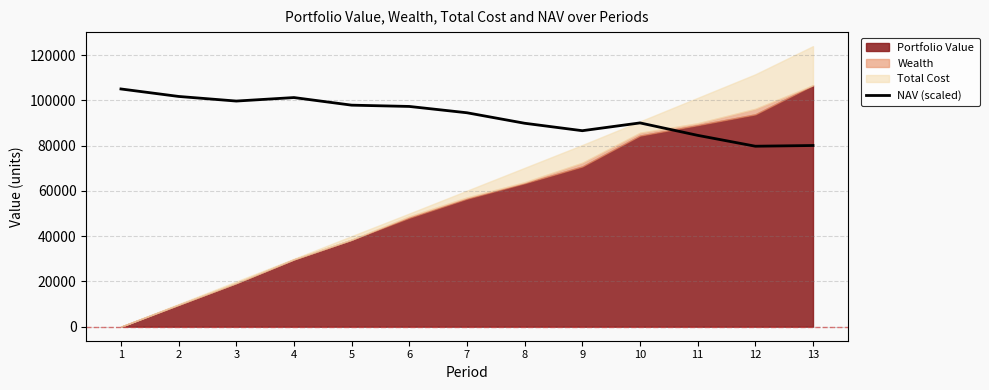

How many data points are less than 94516?

6